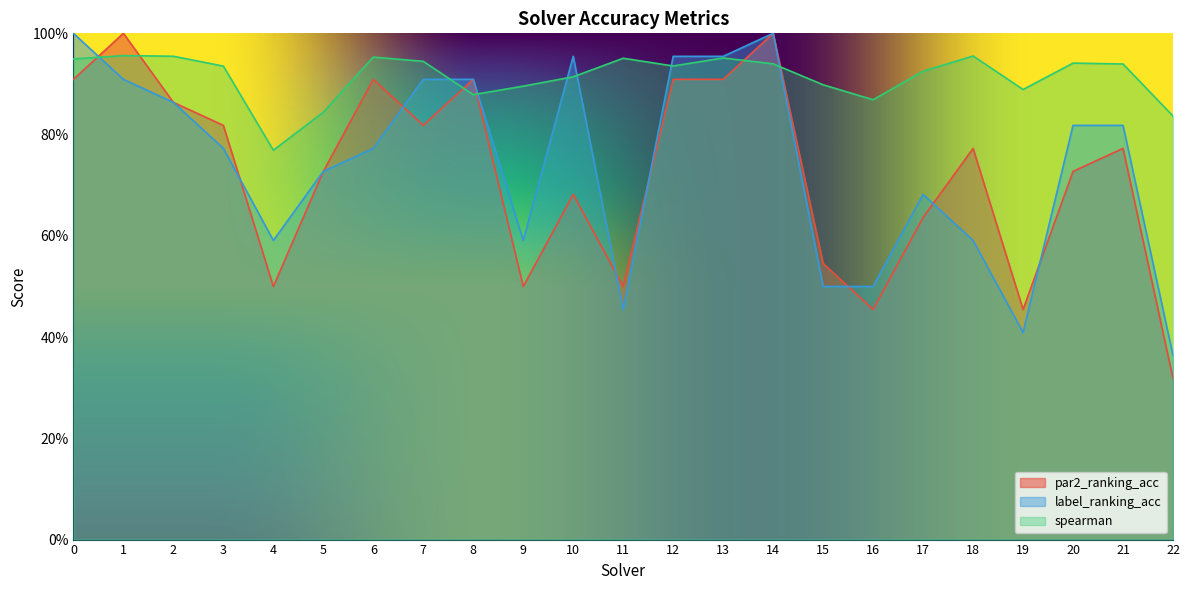

True or false: par2_ranking_acc has a value of 0.1 at 9.

False